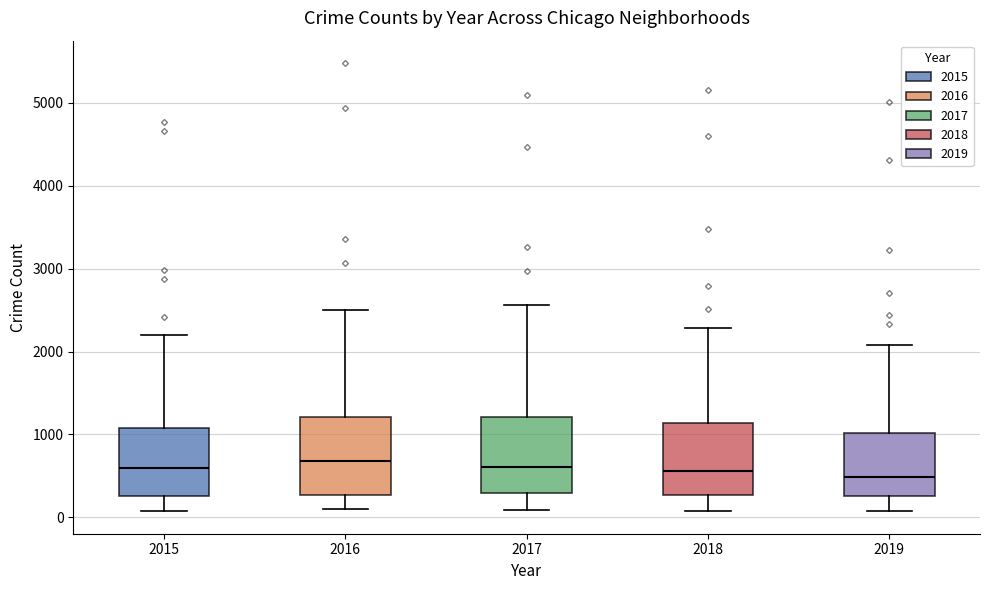

Reading left to right, transcribe this box plot: for each box, give where its median line is, the range the box spans, and where its two whiskers end, as read against the y-axis. The values are not printed on the chart, so give them approximately, as read against the axis.

2015: median 600, box 300 to 1100, whiskers 100 to 2200
2016: median 700, box 300 to 1200, whiskers 100 to 2500
2017: median 600, box 300 to 1200, whiskers 100 to 2600
2018: median 600, box 300 to 1100, whiskers 100 to 2300
2019: median 500, box 300 to 1000, whiskers 100 to 2100